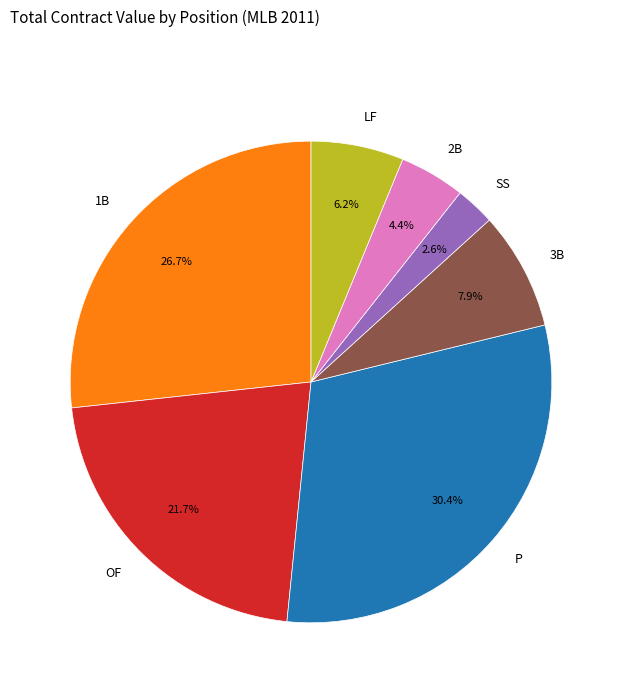

Count the number of slices in the pie.

7